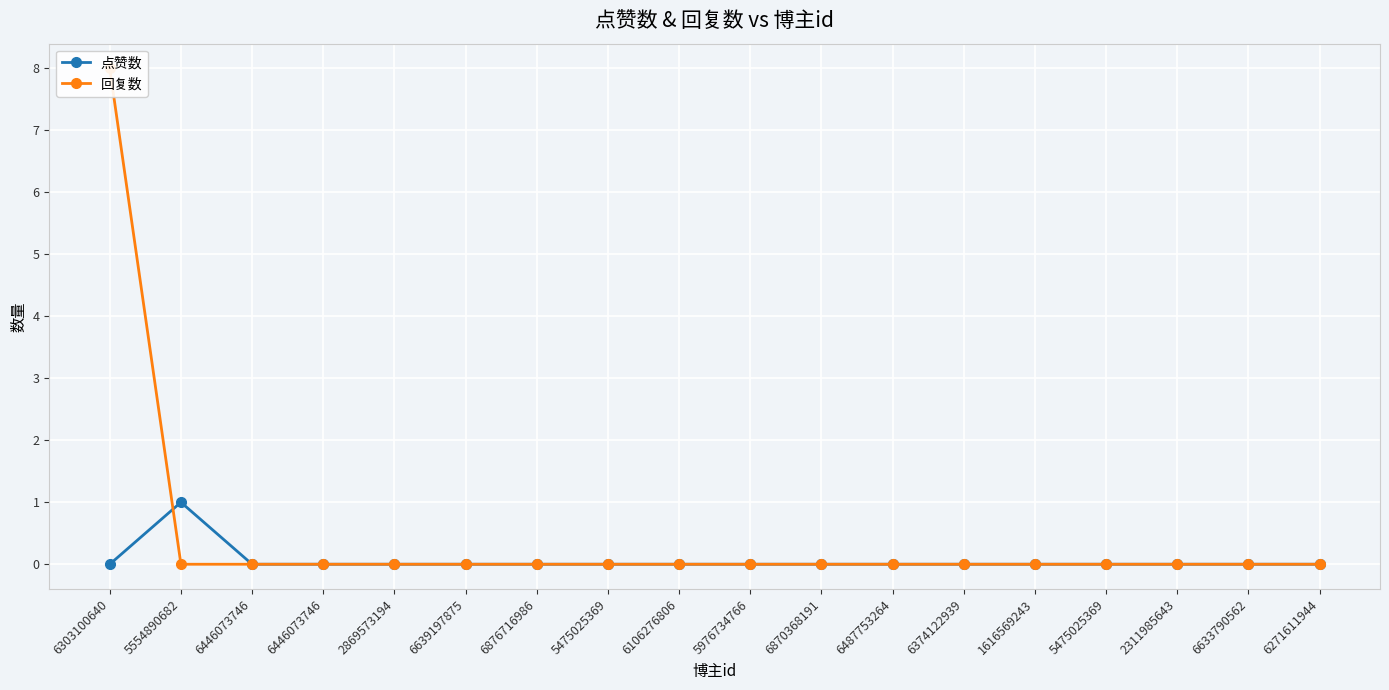

Between 5475025369 and 6446073746, which is larger?

5475025369